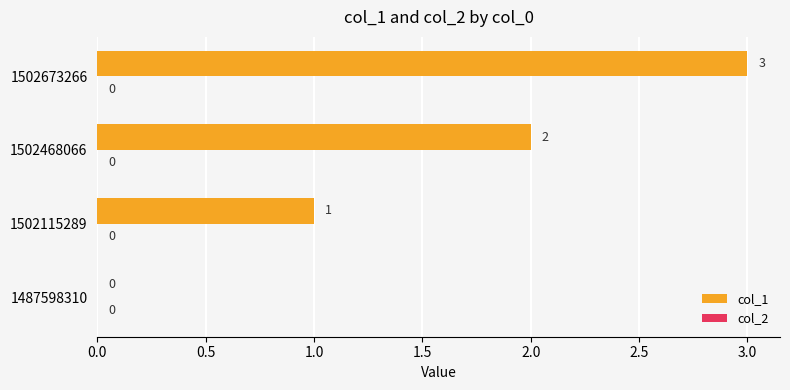

The chart shows a value of 2 at 1502468066. True or false?

True